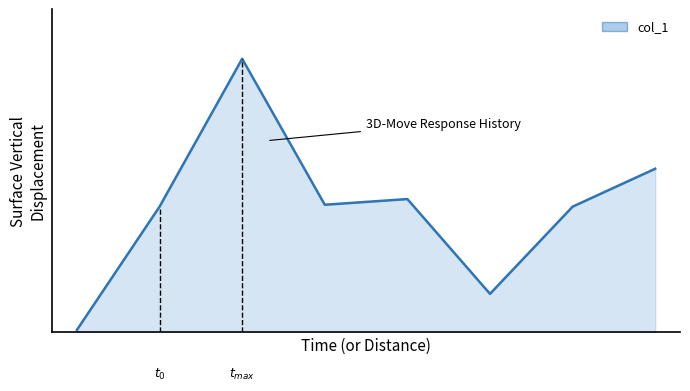

Where is the first local minimum?

4